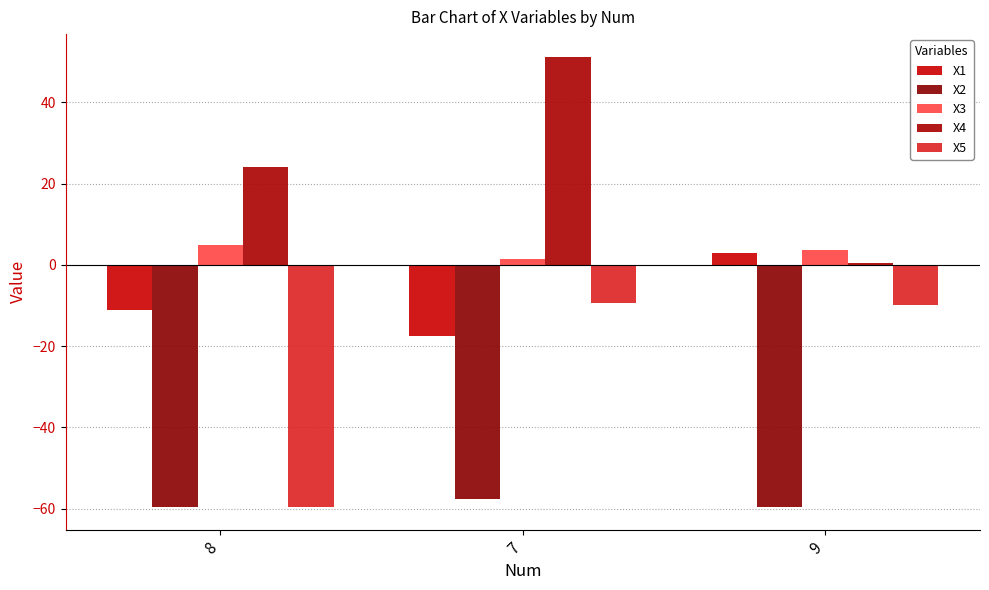

What is the label of the 3rd bar from the left?

9